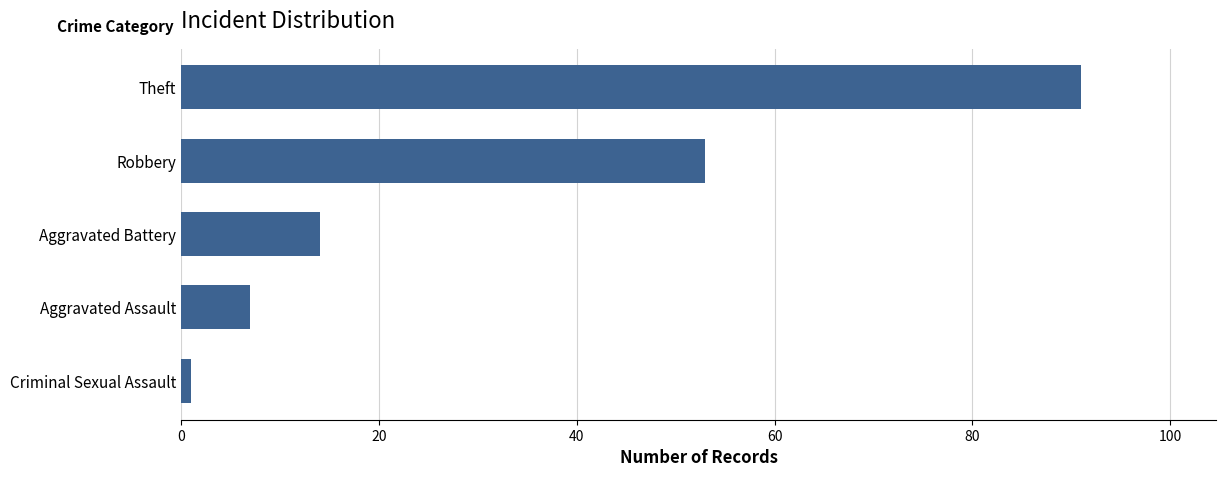

What is the greatest value displayed?

91